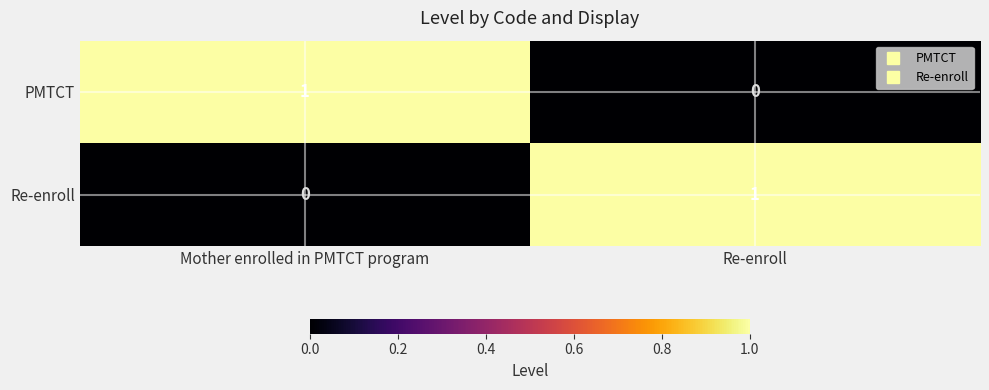

At how many categories does at least one series exceed 0?

2